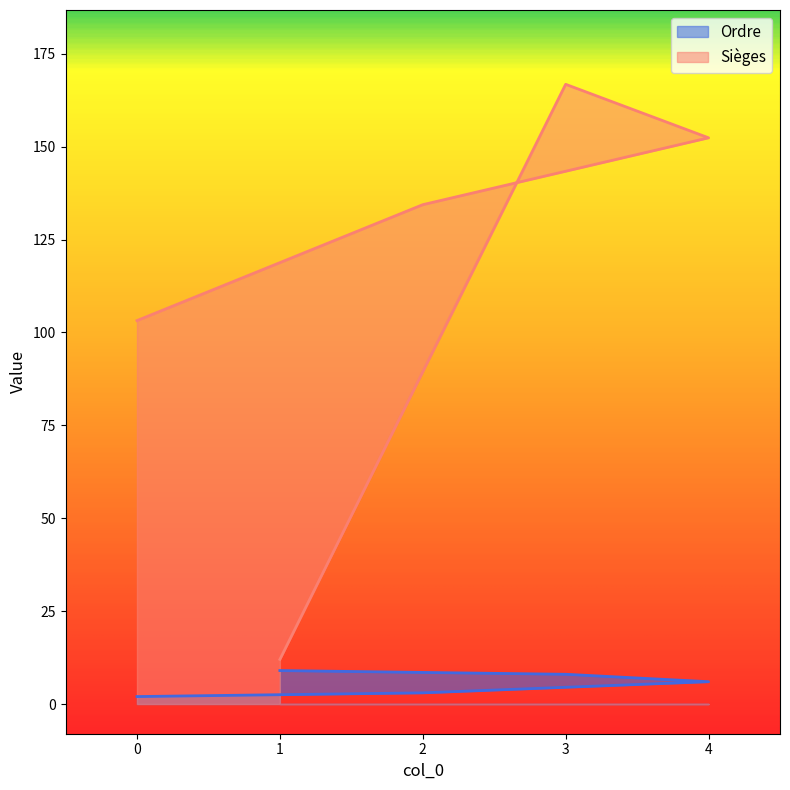

What is the smallest value displayed?

2.0